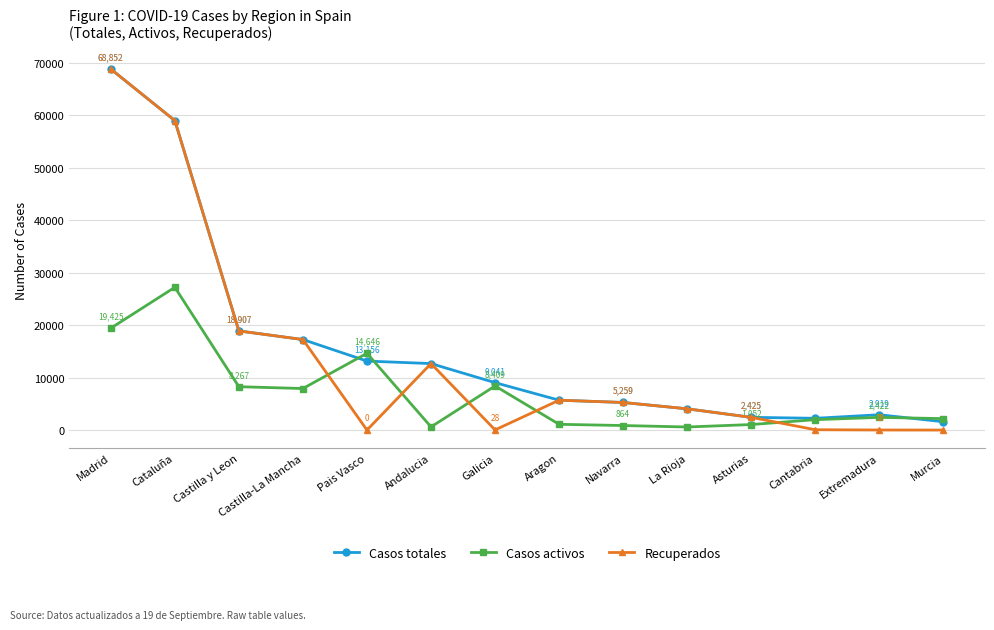

Where is the first local maximum for Casos activos?

Cataluña